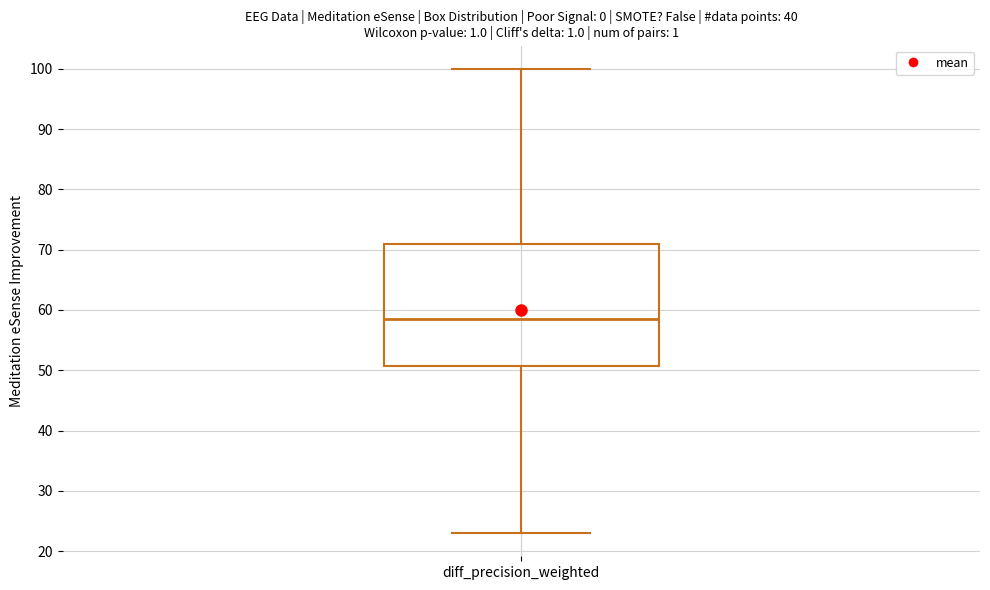

Where is the upper edge of the box for diff_precision_weighted on the y-axis? The values are not printed on the chart, so give them approximately, as read against the axis.

71